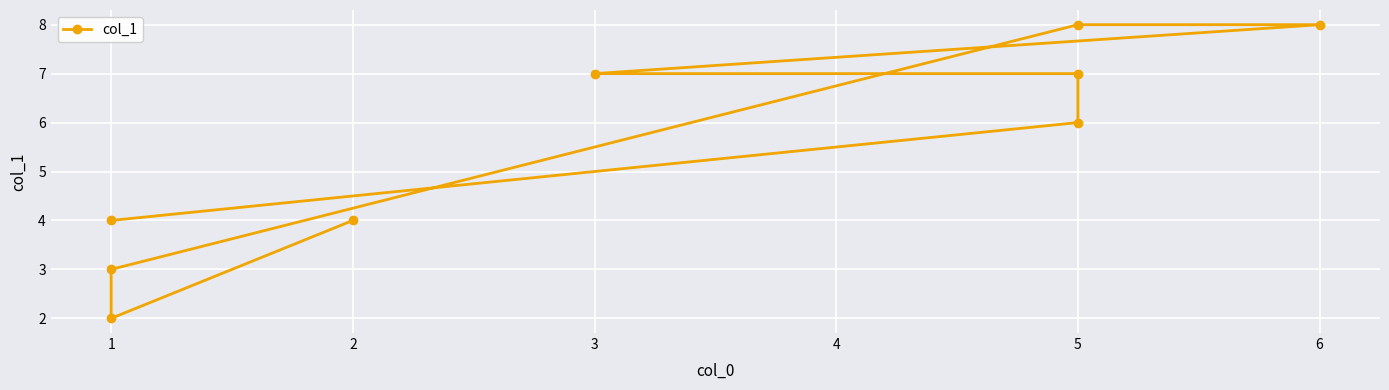

Approximately how many times larger is the value at 1 compared to 1?

0.8